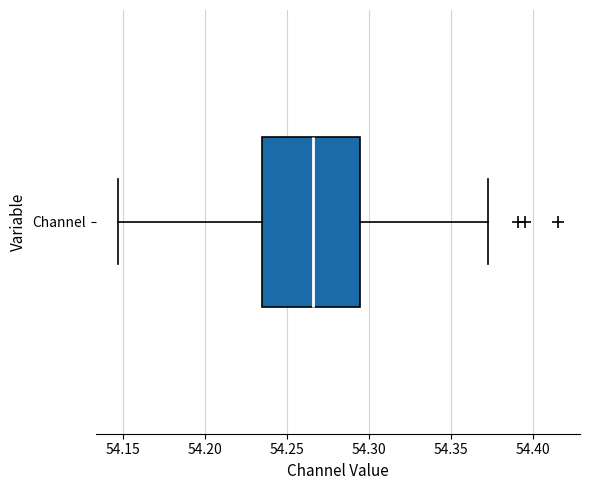

Where does the right whisker of the box for Channel end on the x-axis? The values are not printed on the chart, so give them approximately, as read against the axis.

54.375